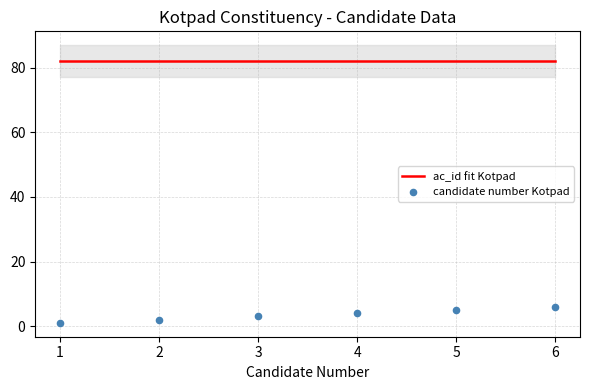

Is the value of ac_id fit Kotpad at 4 greater than the value of candidate number Kotpad at 2?

Yes